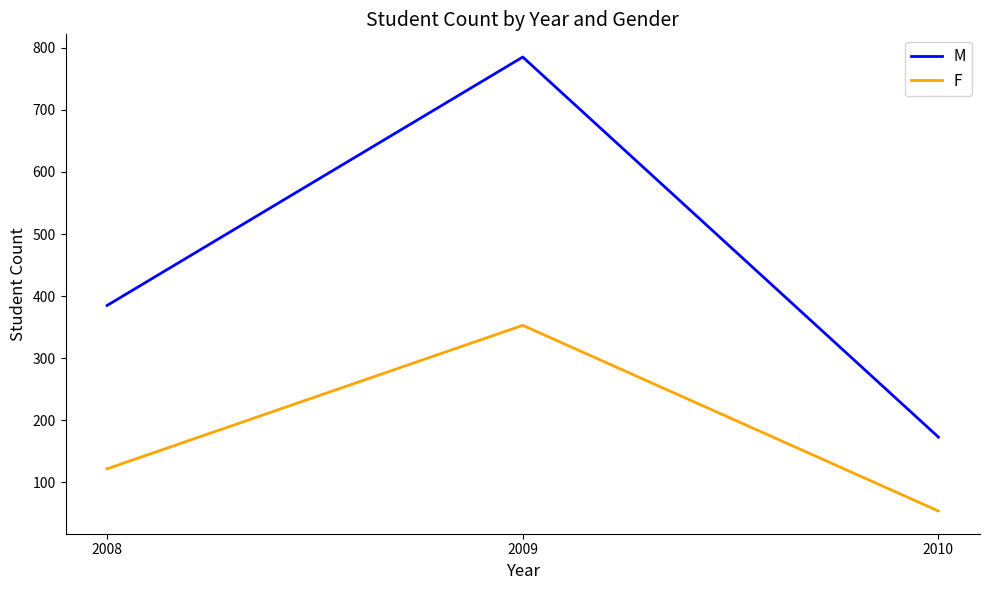

Which series has the largest range (max minus min)?

M